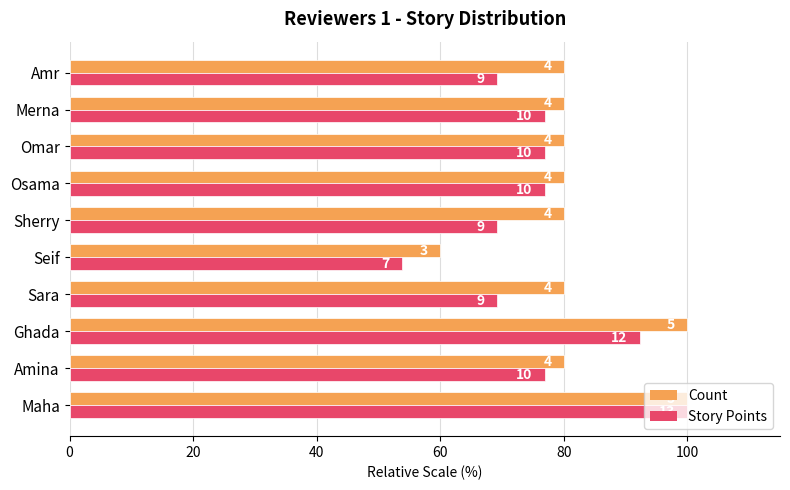

What are all the series names shown in the legend?

Count, Story Points